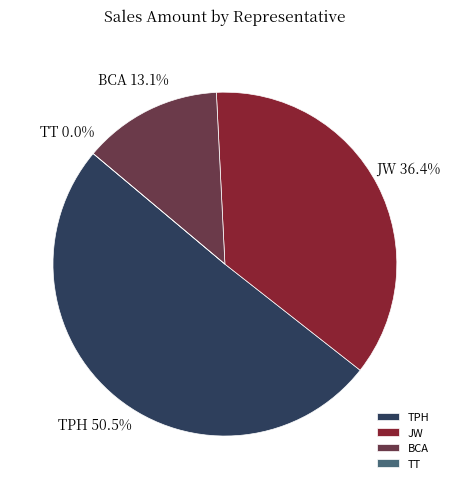

Do JW and JW together represent more than half of the pie?

No